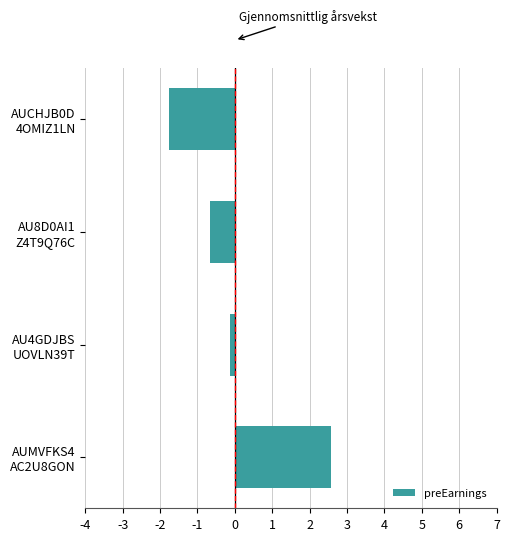

How many values are above zero?

1